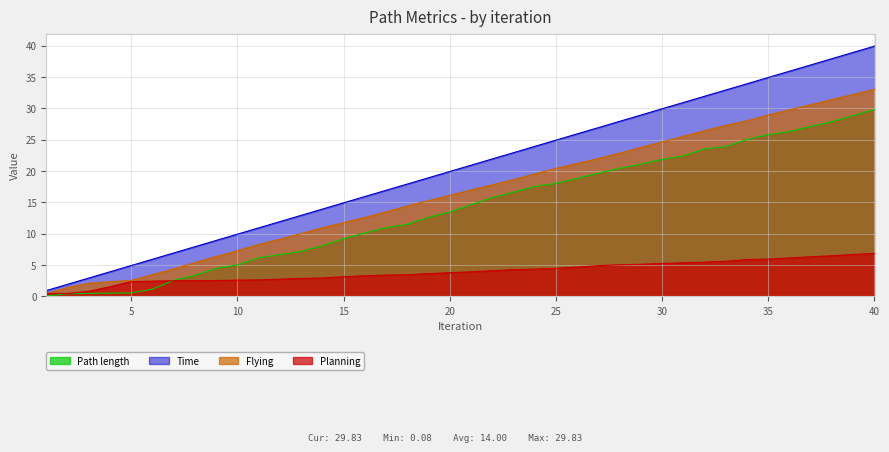

Reading left to right, list all the values displayed in this chart.

Path length: 0.1	0.4	0.5	0.5	0.6	1.2	2.6	3.4	4.5	5.0	6.2	6.7	7.2	8.1	9.2	10.1	11.0	11.5	12.6	13.5	14.6	15.8	16.6	17.5	18.0	18.8	19.7	20.4	21.1	21.9	22.4	23.5	23.9	25.0	25.8	26.3	27.1	27.9	28.9	29.8
Time: 0.9	1.9	2.9	3.9	4.9	5.9	6.9	7.9	8.9	9.9	10.9	11.9	12.9	13.9	14.9	15.9	16.9	17.9	18.9	19.9	20.9	21.9	22.9	23.9	24.9	25.9	26.9	27.9	28.9	29.9	30.9	31.9	32.9	33.9	34.9	35.9	36.9	37.9	38.9	39.9
Flying: 0.4	1.4	2.1	2.4	2.6	3.5	4.4	5.4	6.4	7.3	8.3	9.1	10.0	11.0	11.8	12.6	13.5	14.4	15.3	16.1	17.0	17.8	18.6	19.6	20.4	21.2	22.0	22.9	23.8	24.7	25.5	26.4	27.3	28.0	29.0	29.8	30.6	31.4	32.2	33.1
Planning: 0.5	0.5	0.8	1.6	2.4	2.4	2.5	2.5	2.5	2.6	2.6	2.8	2.9	3.0	3.1	3.3	3.4	3.5	3.6	3.8	3.9	4.1	4.3	4.4	4.5	4.7	4.9	5.1	5.1	5.3	5.4	5.5	5.6	5.9	6.0	6.1	6.3	6.5	6.7	6.9